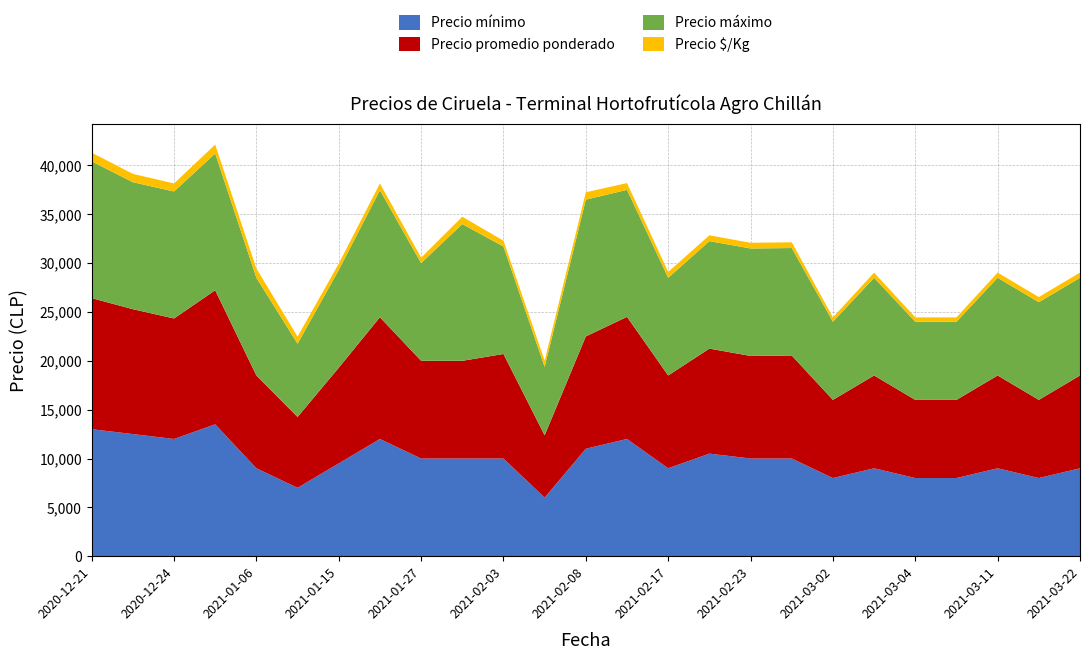

Reading right to left, list all the values displayed in this chart.

Precio mínimo: 2021-03-22=9000	2021-03-12=8000	2021-03-11=9000	2021-03-10=8000	2021-03-04=8000	2021-03-03=9000	2021-03-02=8000	2021-02-25=10000	2021-02-23=10000	2021-02-19=10500	2021-02-17=9000	2021-02-10=12000	2021-02-08=11000	2021-02-04=6000	2021-02-03=10000	2021-01-28=10000	2021-01-27=10000	2021-01-19=12000	2021-01-15=9500	2021-01-07=7000	2021-01-06=9000	2020-12-30=13500	2020-12-24=12000	2020-12-23=12500	2020-12-21=13000
Precio promedio ponderado: 2021-03-22=9500	2021-03-12=8000	2021-03-11=9500	2021-03-10=8000	2021-03-04=8000	2021-03-03=9500	2021-03-02=8000	2021-02-25=10545	2021-02-23=10500	2021-02-19=10750	2021-02-17=9500	2021-02-10=12500	2021-02-08=11500	2021-02-04=6375	2021-02-03=10700	2021-01-28=10000	2021-01-27=10000	2021-01-19=12462	2021-01-15=9792	2021-01-07=7250	2021-01-06=9500	2020-12-30=13722	2020-12-24=12333	2020-12-23=12786	2020-12-21=13417
Precio máximo: 2021-03-22=10000	2021-03-12=10000	2021-03-11=10000	2021-03-10=8000	2021-03-04=8000	2021-03-03=10000	2021-03-02=8000	2021-02-25=11000	2021-02-23=11000	2021-02-19=11000	2021-02-17=10000	2021-02-10=13000	2021-02-08=14000	2021-02-04=7000	2021-02-03=11000	2021-01-28=14000	2021-01-27=10000	2021-01-19=13000	2021-01-15=10000	2021-01-07=7500	2021-01-06=10000	2020-12-30=14000	2020-12-24=13000	2020-12-23=13000	2020-12-21=14000
Precio $/Kg: 2021-03-22=528	2021-03-12=528	2021-03-11=528	2021-03-10=444	2021-03-04=444	2021-03-03=528	2021-03-02=444	2021-02-25=586	2021-02-23=583	2021-02-19=597	2021-02-17=594	2021-02-10=694	2021-02-08=750	2021-02-04=638	2021-02-03=594	2021-01-28=750	2021-01-27=556	2021-01-19=692	2021-01-15=653	2021-01-07=725	2021-01-06=950	2020-12-30=915	2020-12-24=822	2020-12-23=852	2020-12-21=894